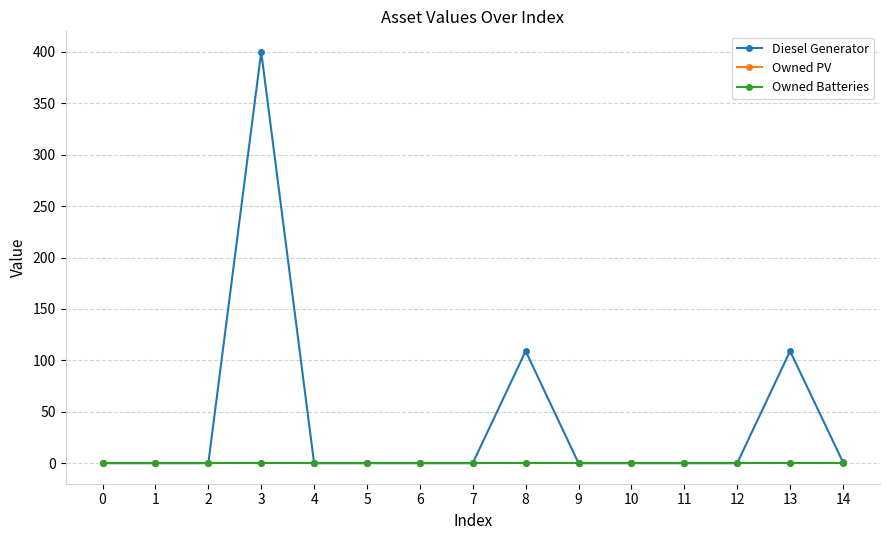

Does the chart have visible grid lines?

Yes